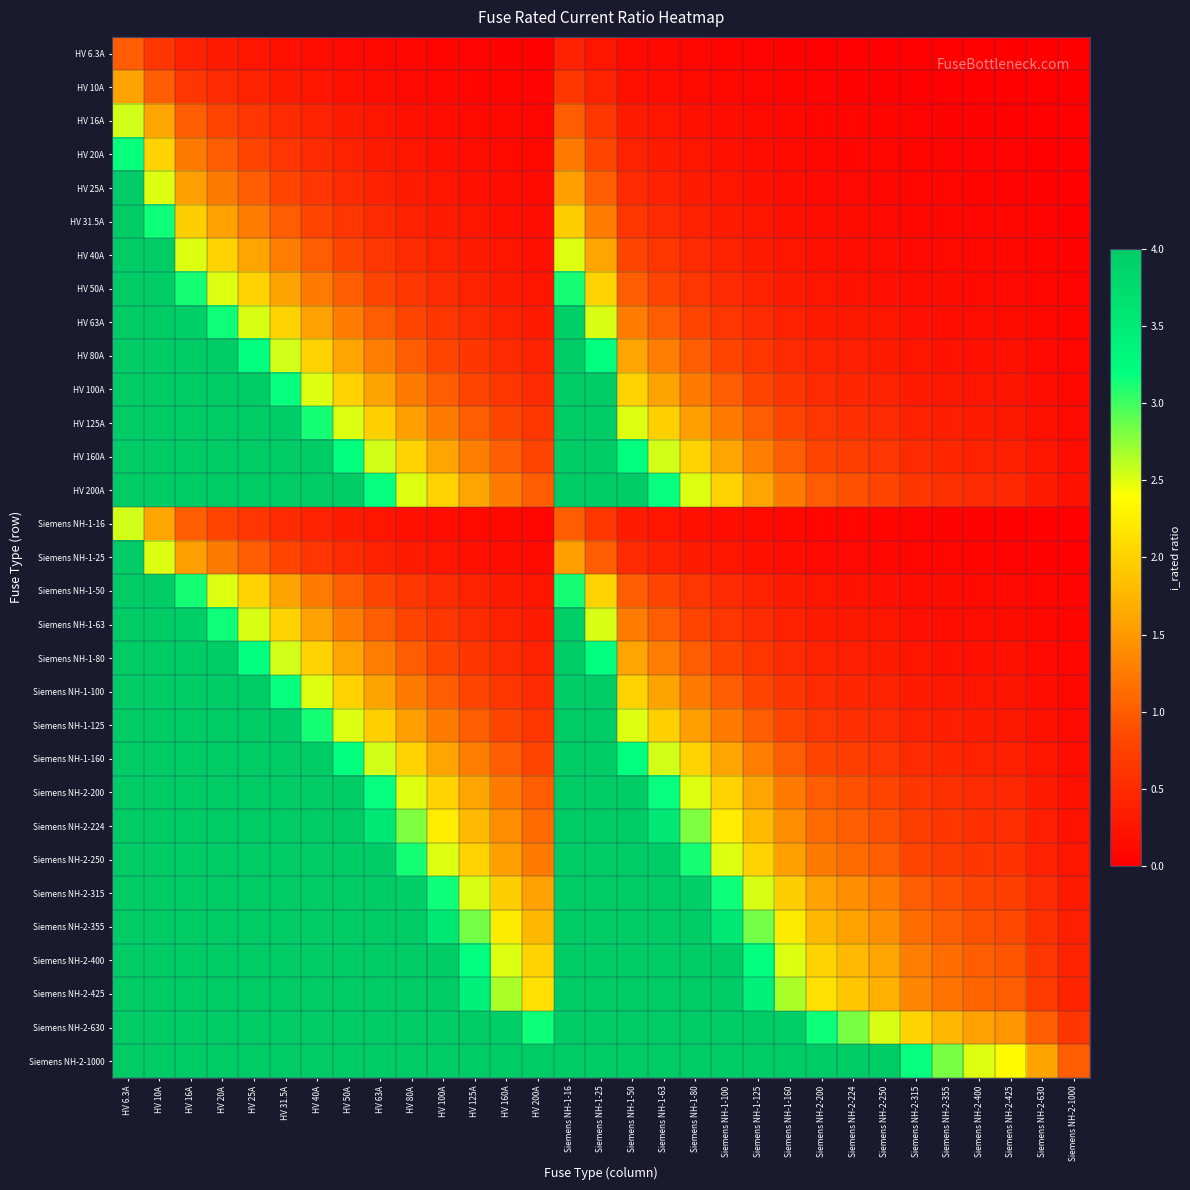

At how many categories does at least one series exceed 67?

2